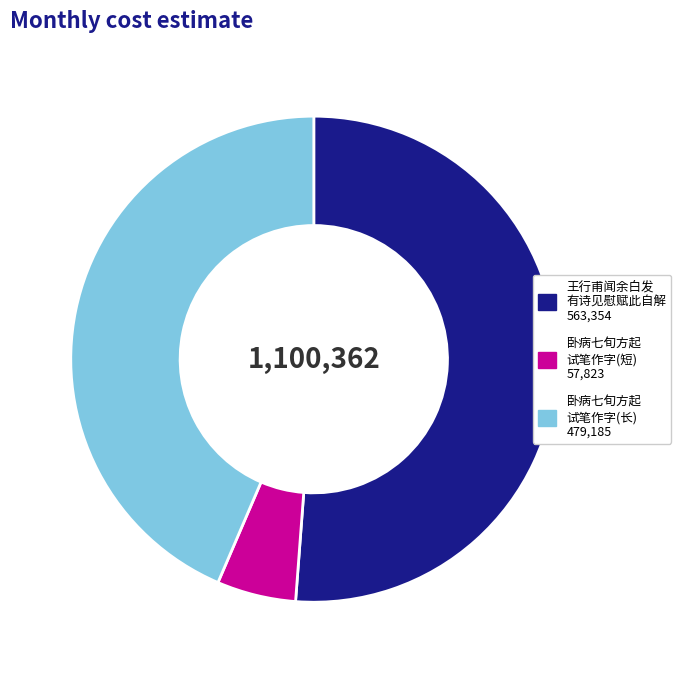

Is there any slice that represents more than half of the pie?

Yes